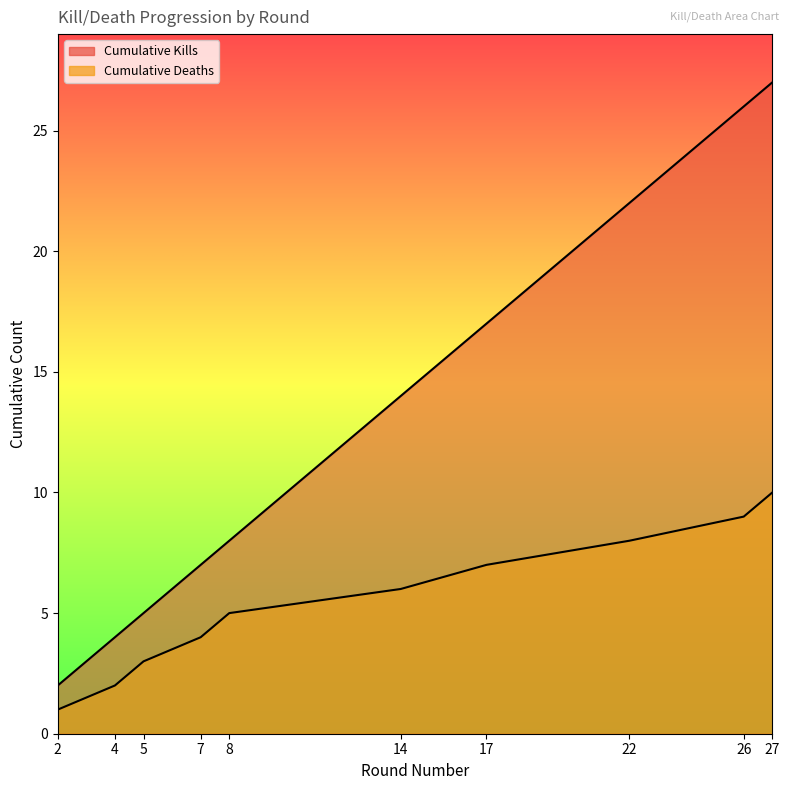

Rank the categories by Cumulative Deaths value from lowest to highest.

2, 4, 5, 7, 8, 14, 17, 22, 26, 27